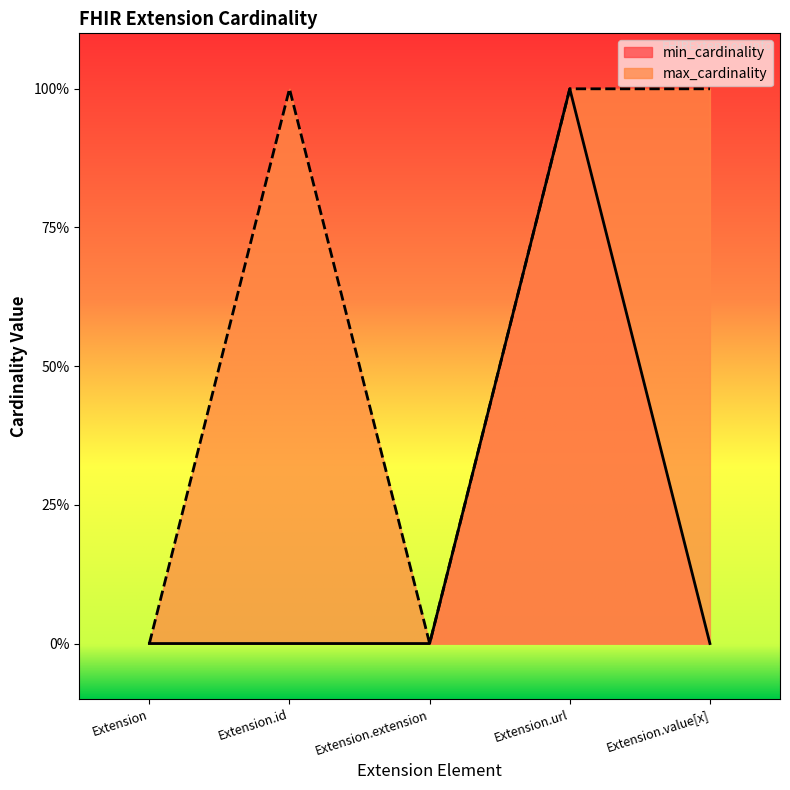

At how many categories does at least one series exceed 0?

3